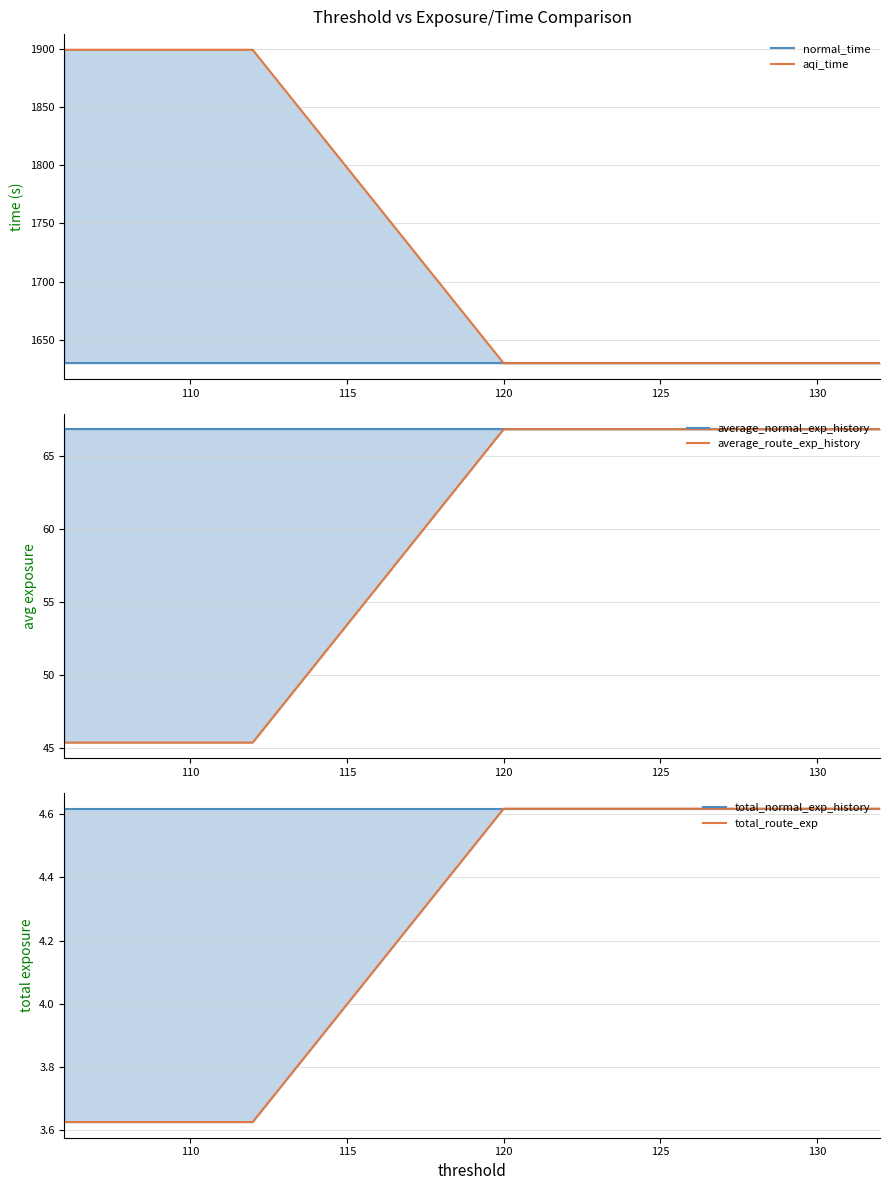

What is the greatest value displayed?

1899.0